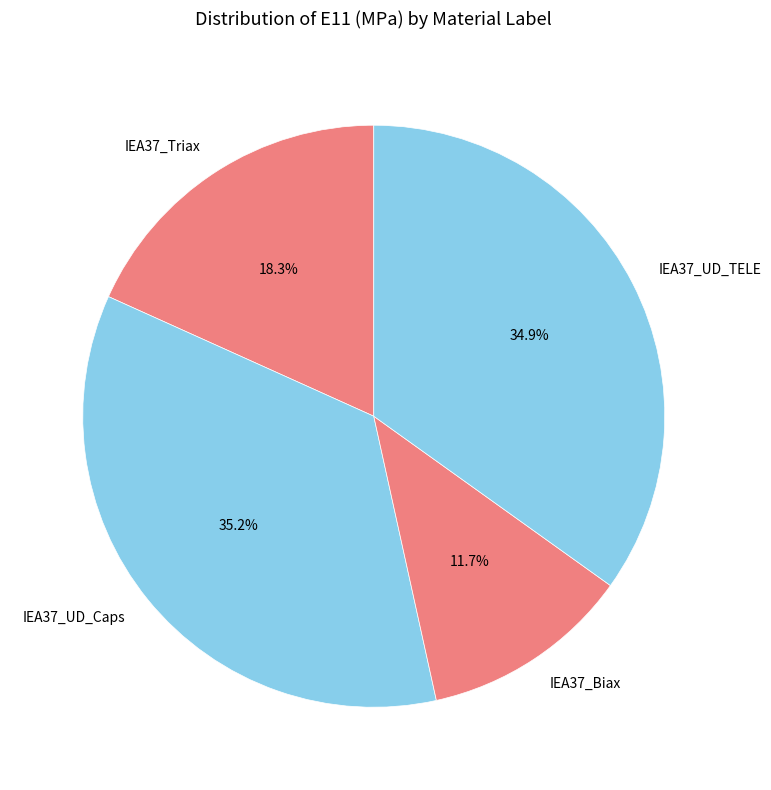

Which slice is the smallest?

IEA37_Biax